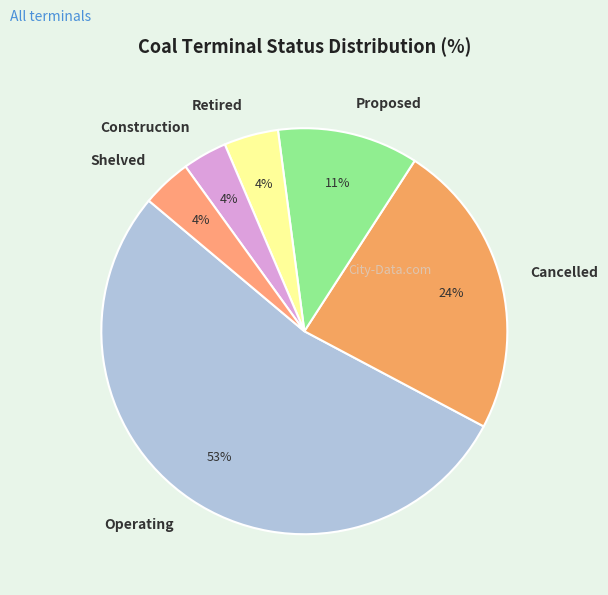

What is the ratio of the value at Proposed to the value at Cancelled?

0.5